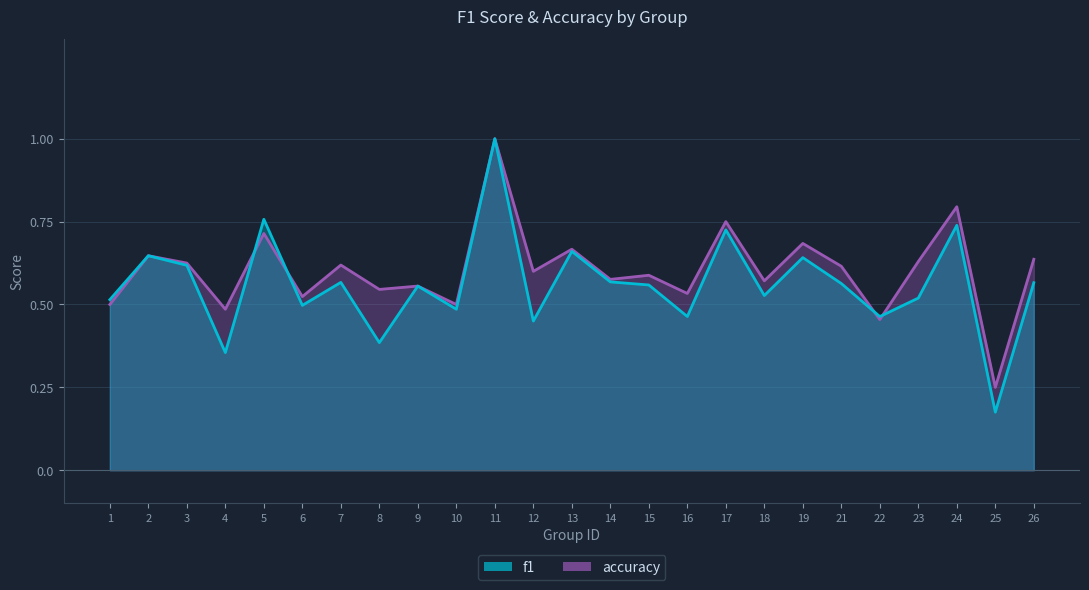

Where is the first local minimum for accuracy?

4